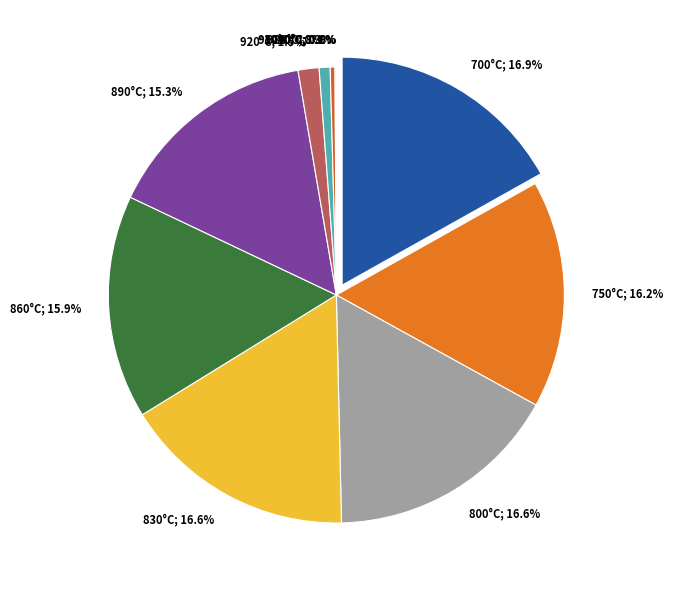

What is the largest slice in the pie chart?

700